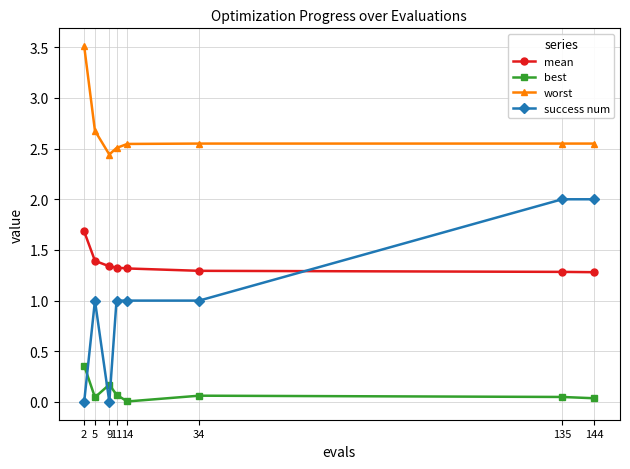

The value of success num at 11 is 1.0. True or false?

True